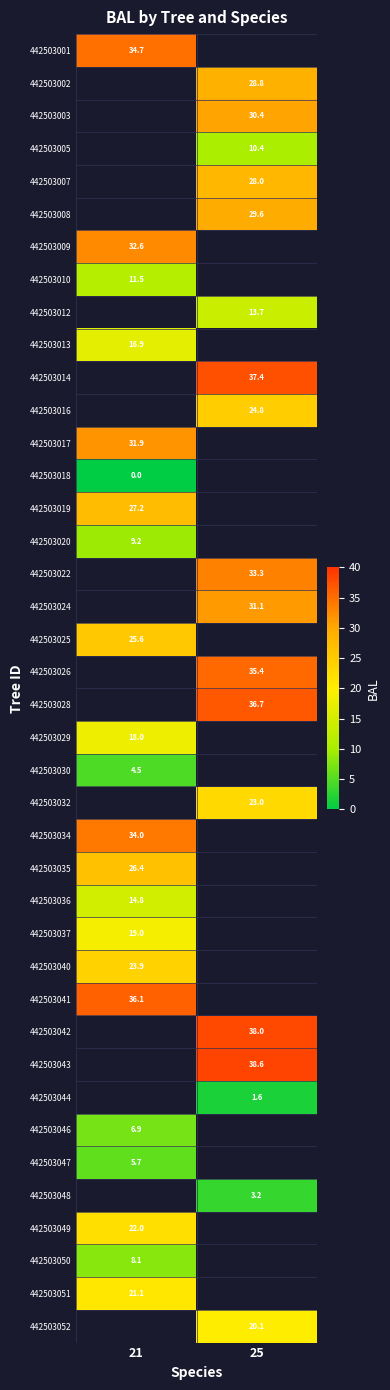

What is the greatest value displayed?

38.6